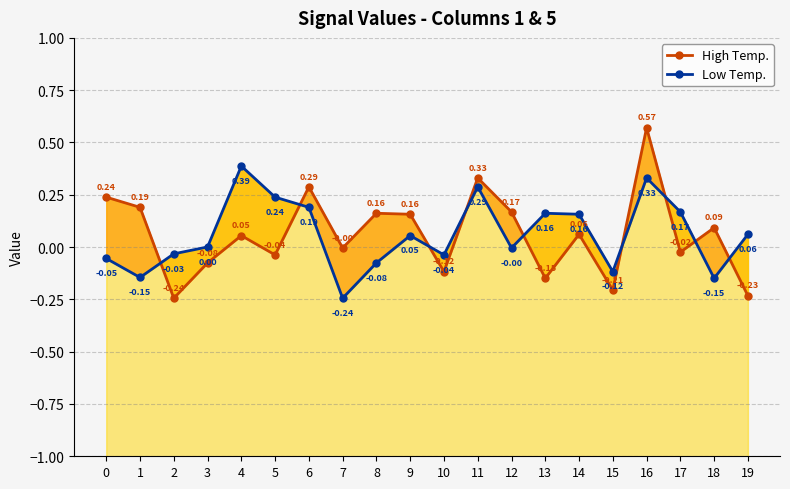

The High Temp. series shows -0.1 at 3. True or false?

False